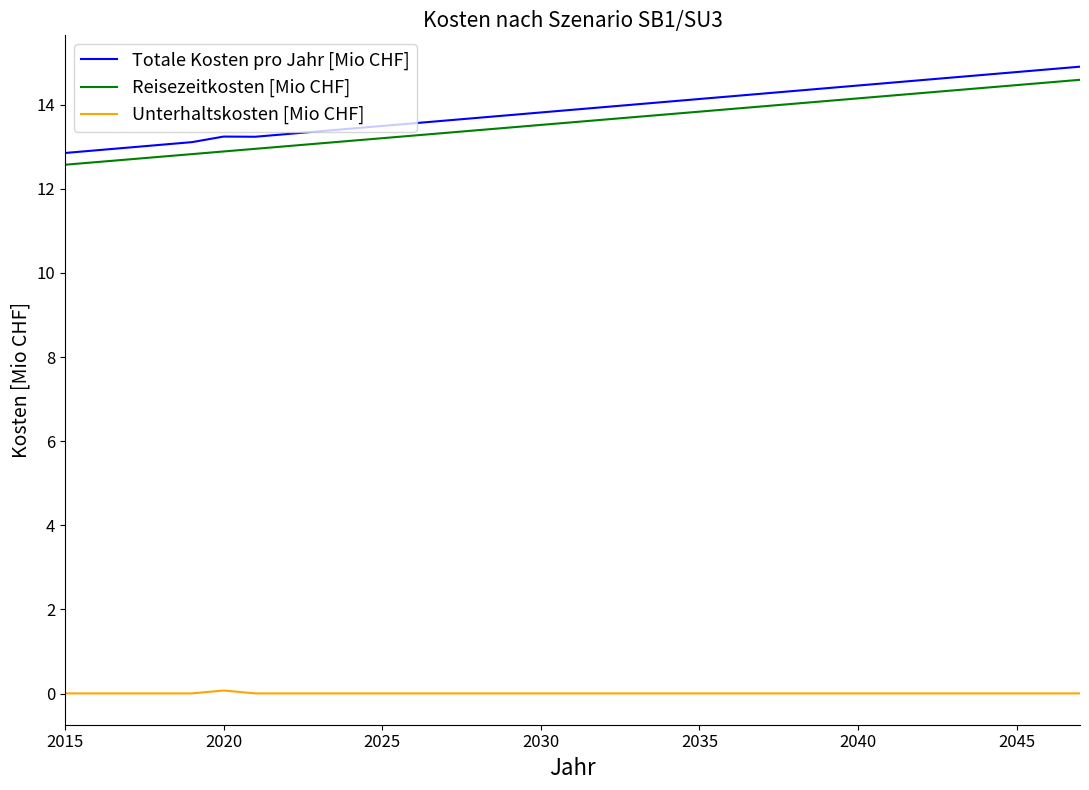

True or false: Reisezeitkosten [Mio CHF] and Unterhaltskosten [Mio CHF] cross at least once.

False